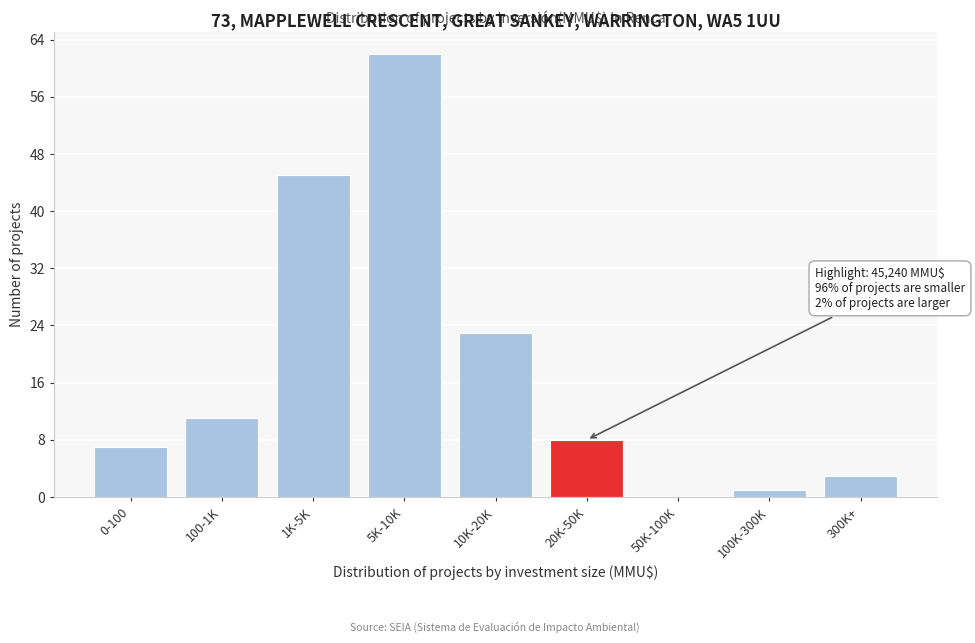

Reading left to right, list all the values displayed in this chart.

0-100=7	100-1K=11	1K-5K=45	5K-10K=62	10K-20K=23	20K-50K=8	50K-100K=0	100K-300K=1	300K+=3